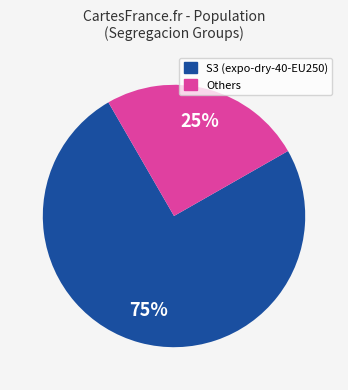

Is there any slice that represents more than half of the pie?

Yes